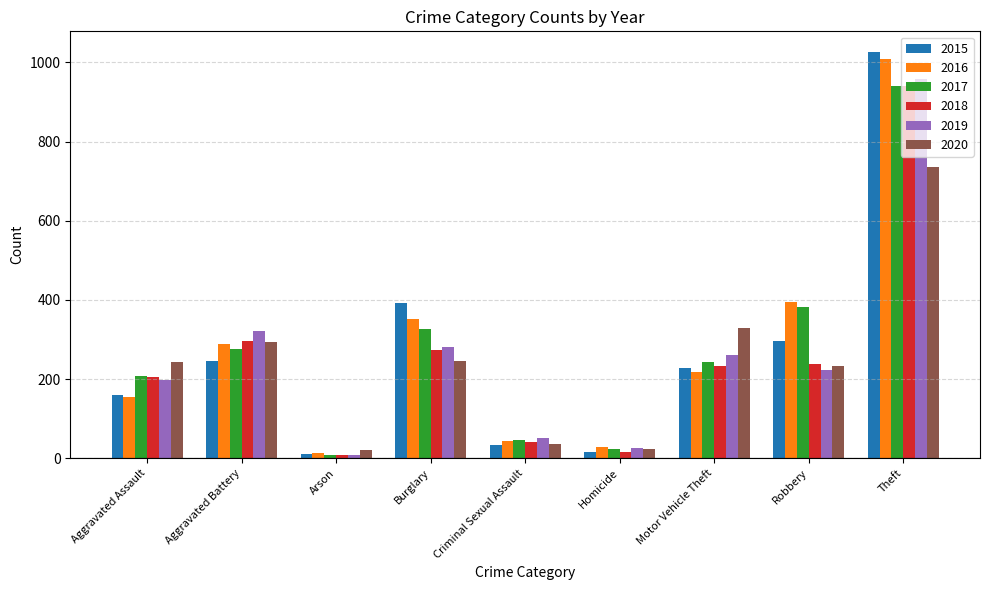

Are the bars grouped side by side (vs. stacked)?

Yes